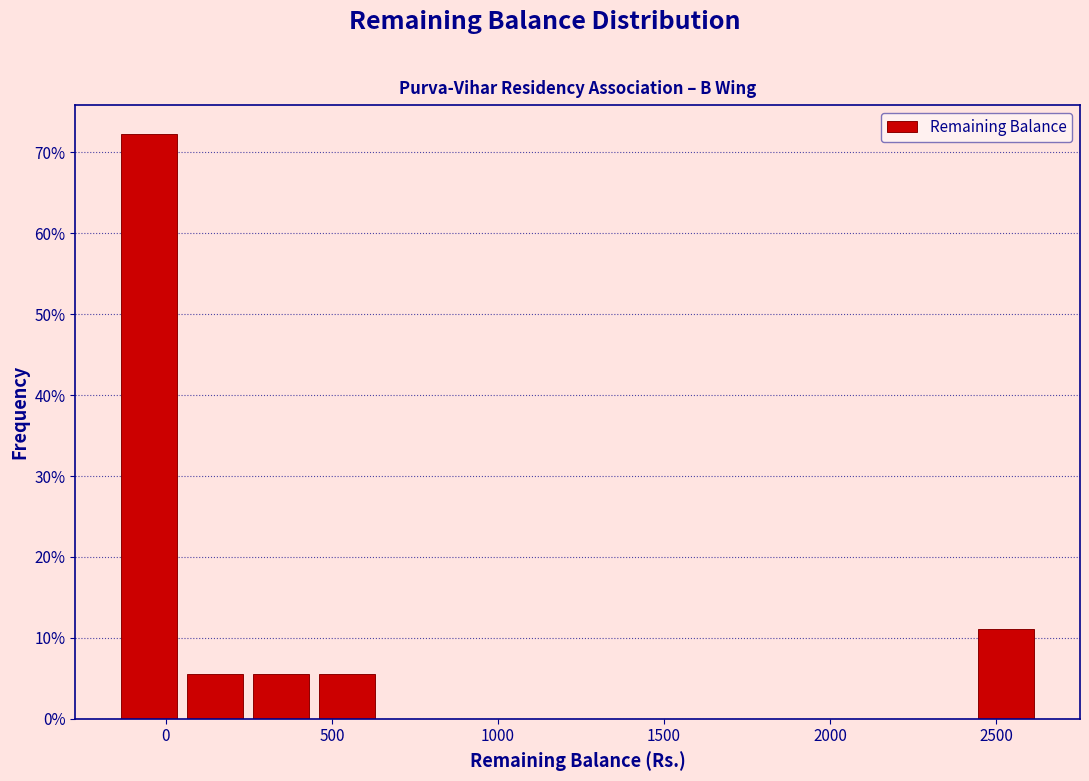

Around what value on the x-axis is the tallest bar? Give the approximate position of its centre, as read against the axis.

-50